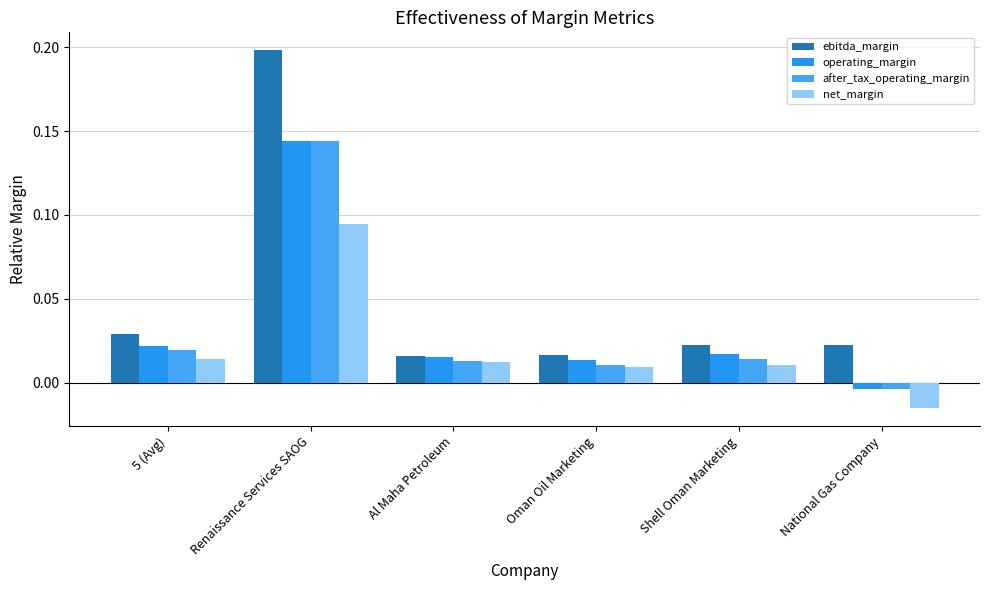

How many bars are there in total?

24